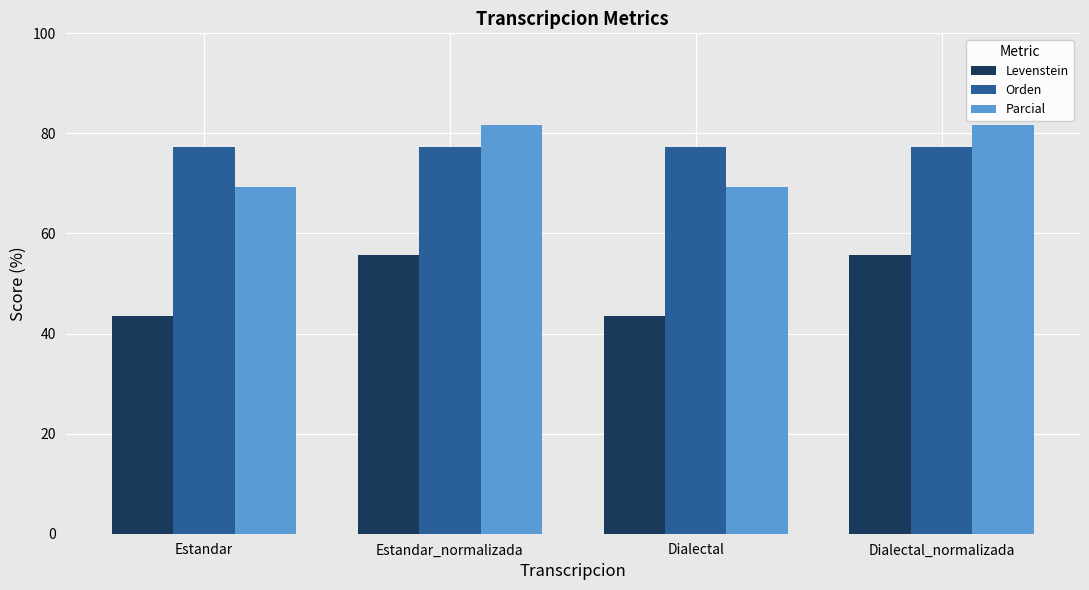

List the series in order of their peak value, lowest first.

Levenstein, Orden, Parcial